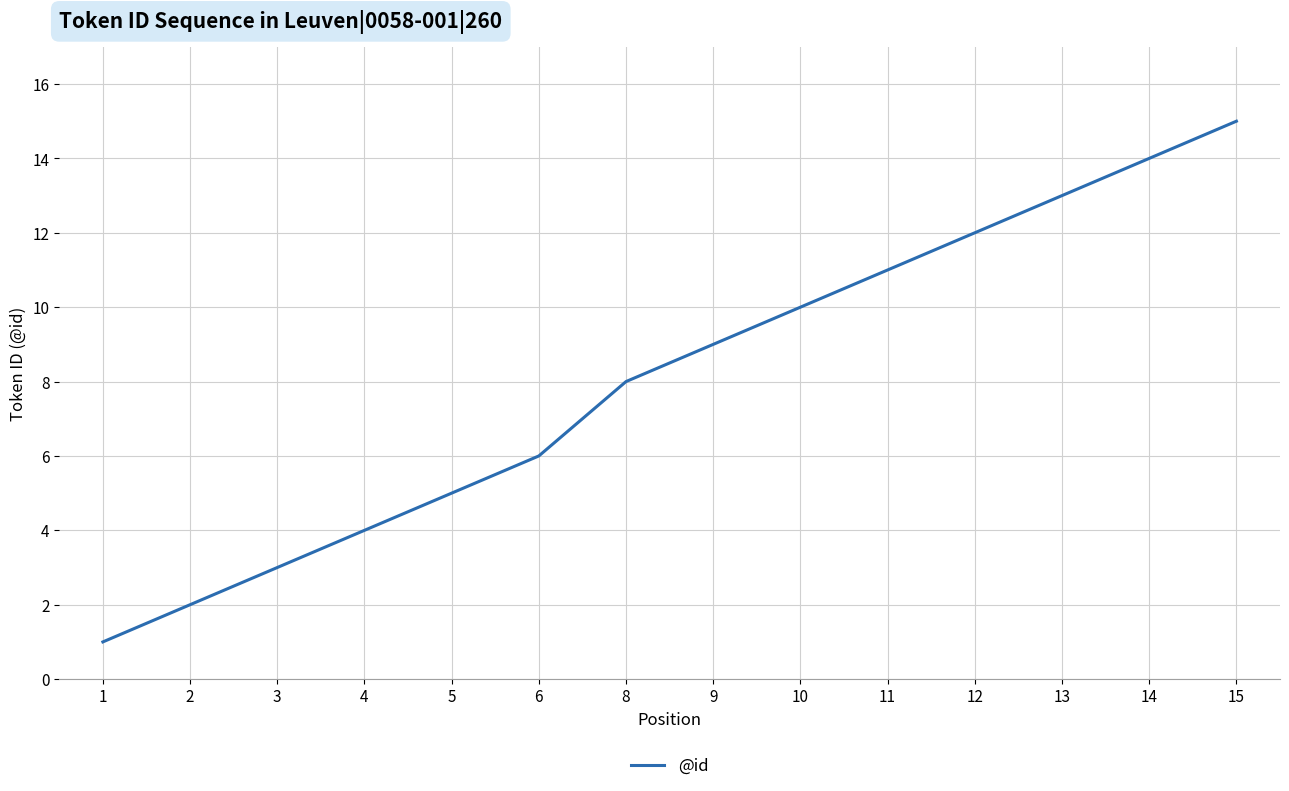

The value at 6 is 4. True or false?

False